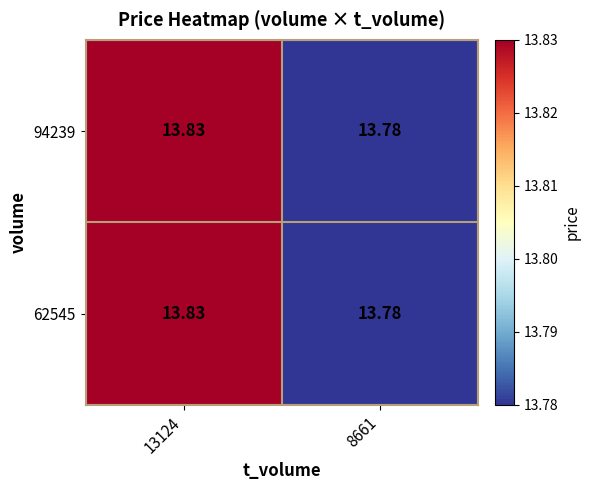

Is the value of 62545 at 13124 greater than the value of 94239 at 8661?

Yes